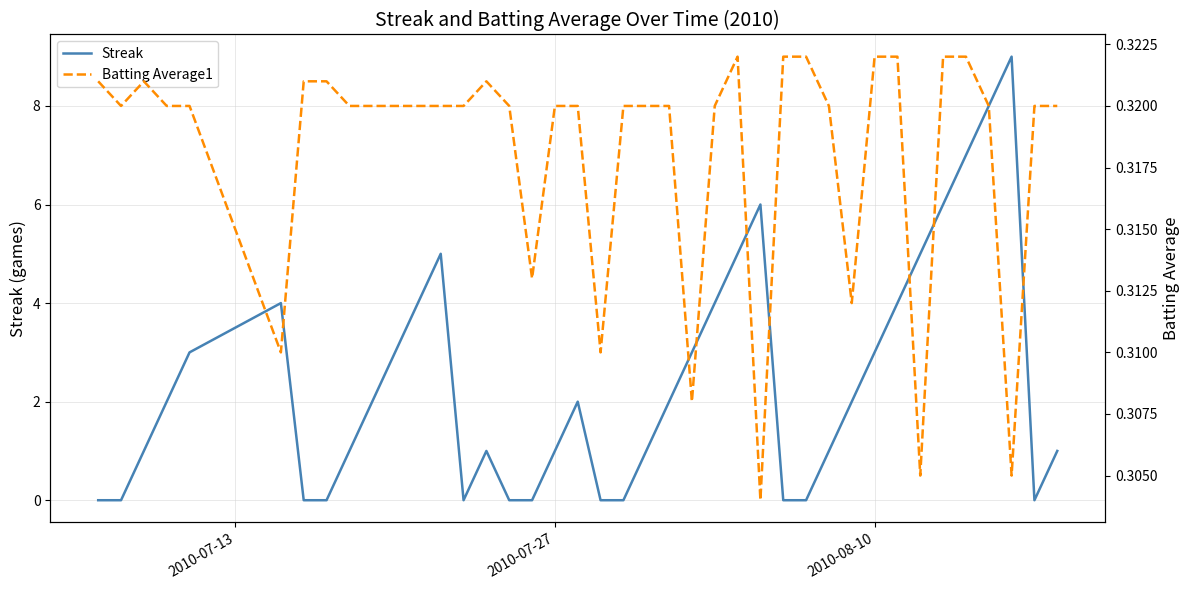

What is the maximum value shown in the chart?

9.0